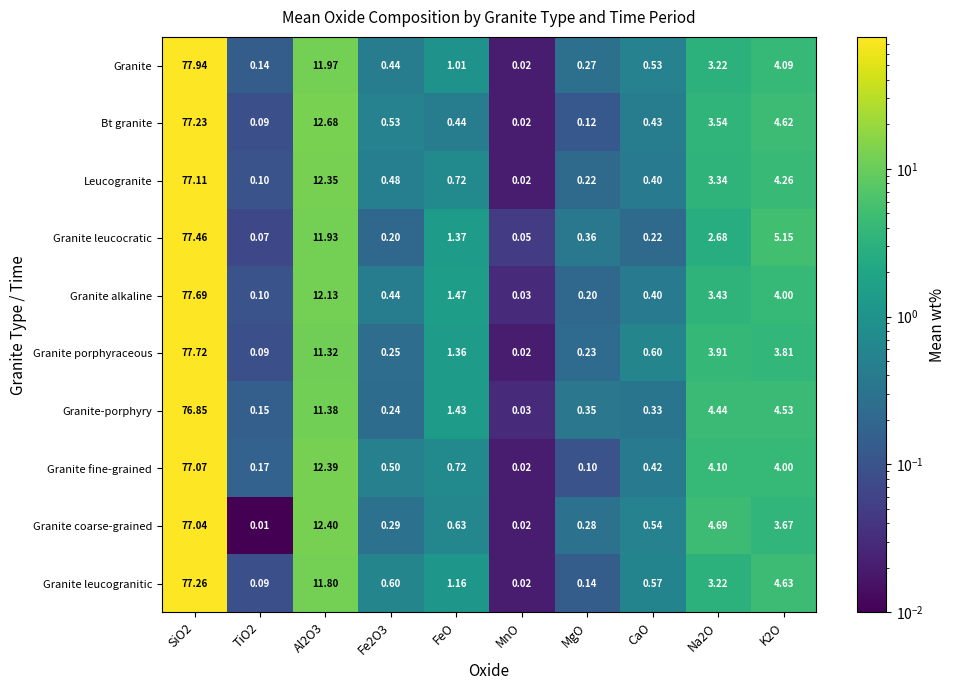

Between SiO2 and MgO, which series saw the biggest shift?

Granite